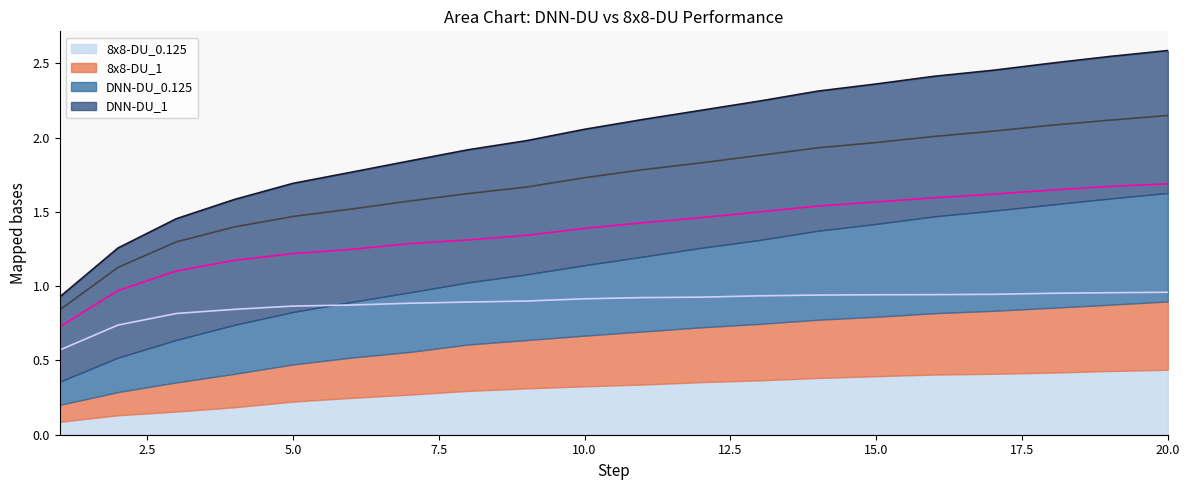

What are all the series names shown in the legend?

DNN-DU_1, DNN-DU_0.125, 8x8-DU_1, 8x8-DU_0.125